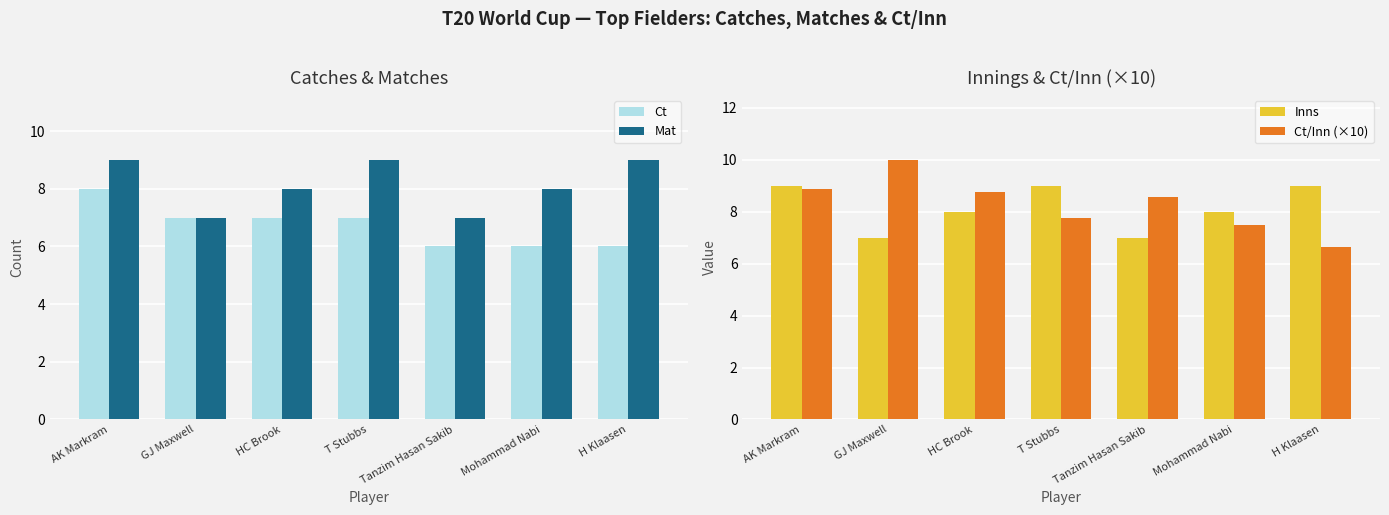

How many bars are there in total?

28